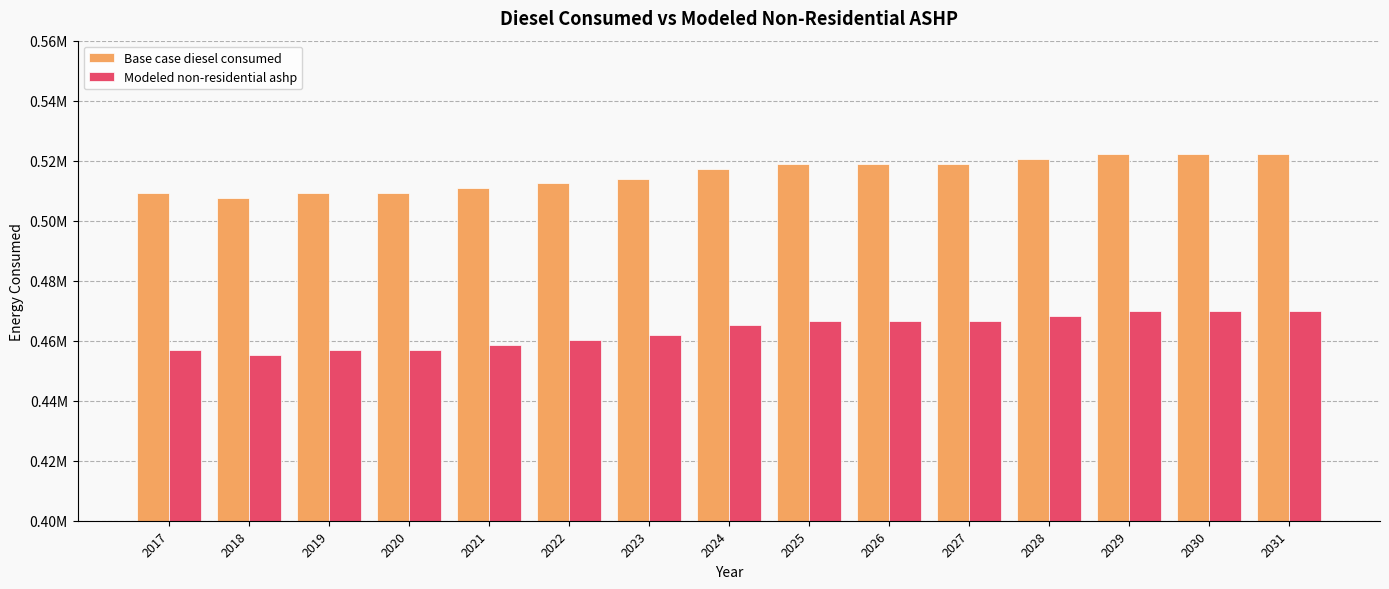

What is the total value across all series at 2017?

966114.2